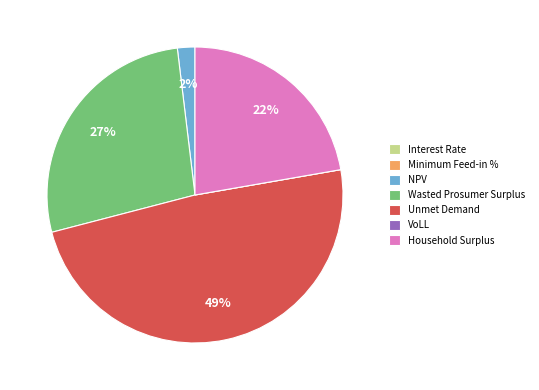

Which category has the biggest portion of the pie?

Unmet Demand